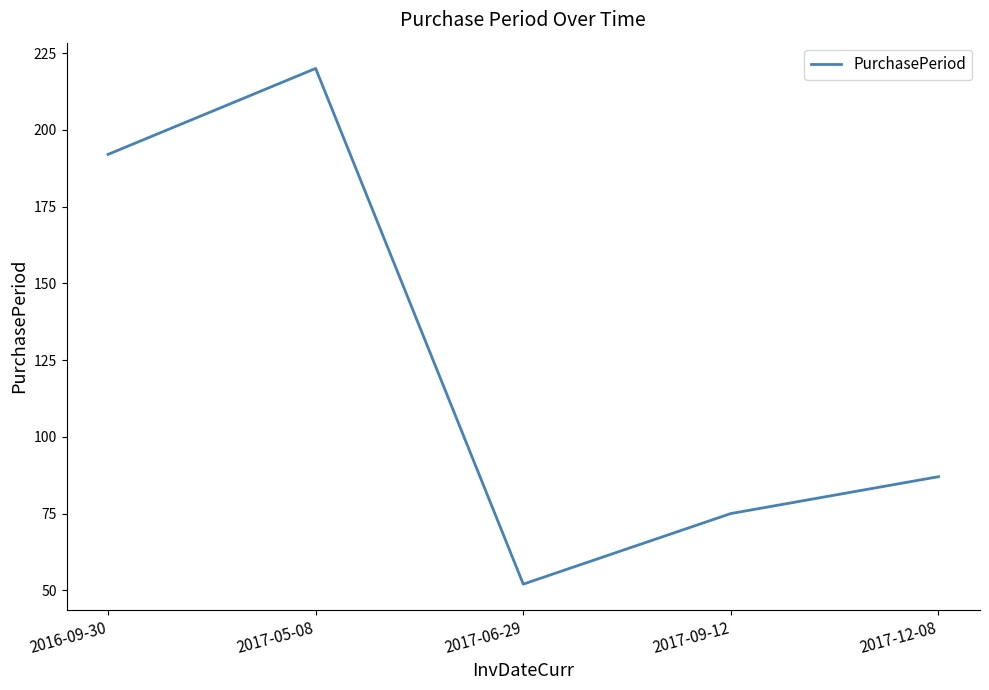

Where is the first local maximum?

2017-05-08